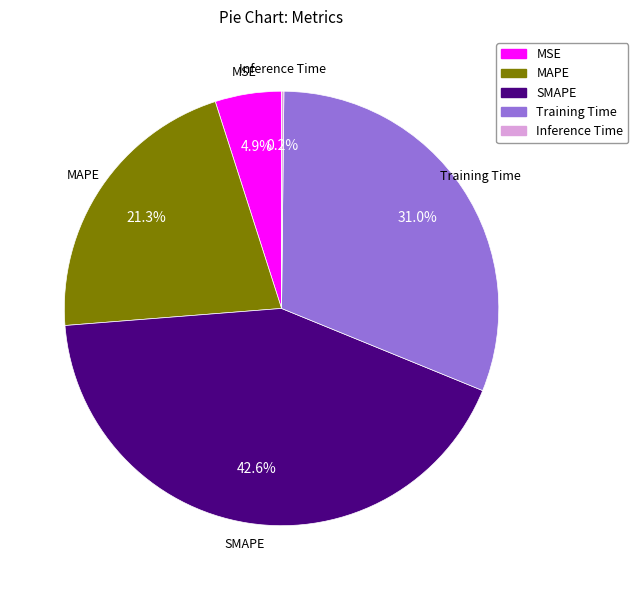

True or false: Training Time accounts for 31% of the total.

True